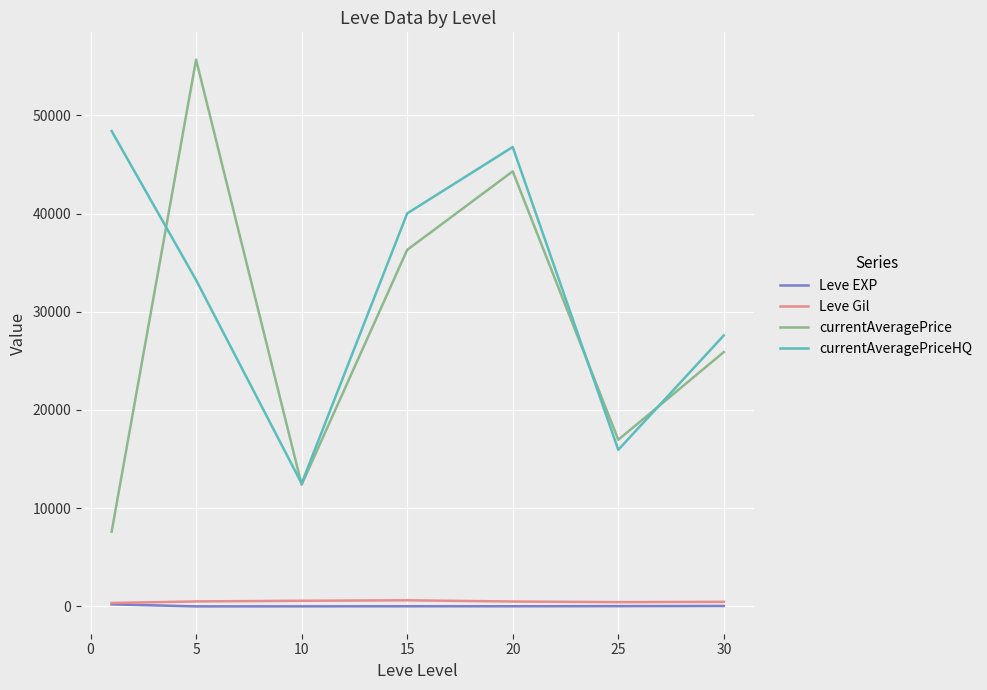

Which series has the largest total across all categories?

currentAveragePriceHQ